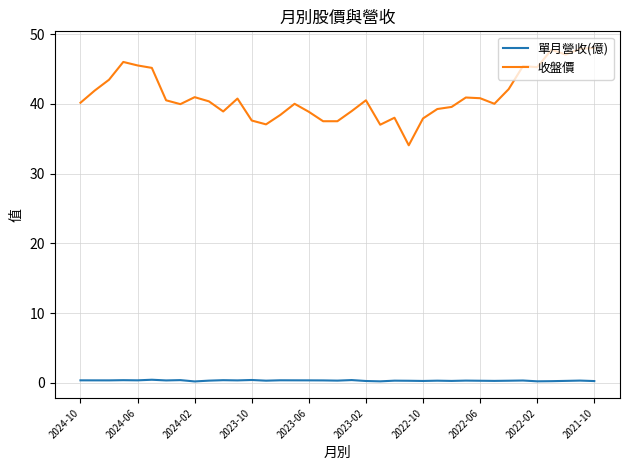

Which series has the largest total across all categories?

收盤價